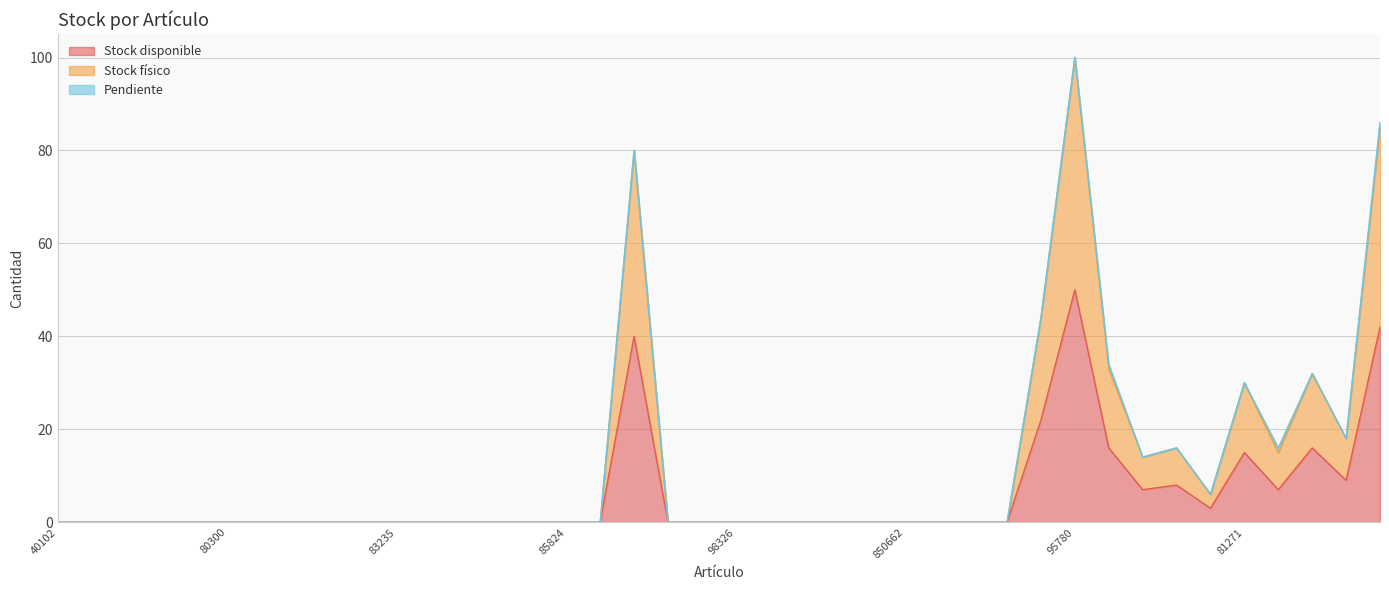

At which label does Stock físico reach its peak?

95780